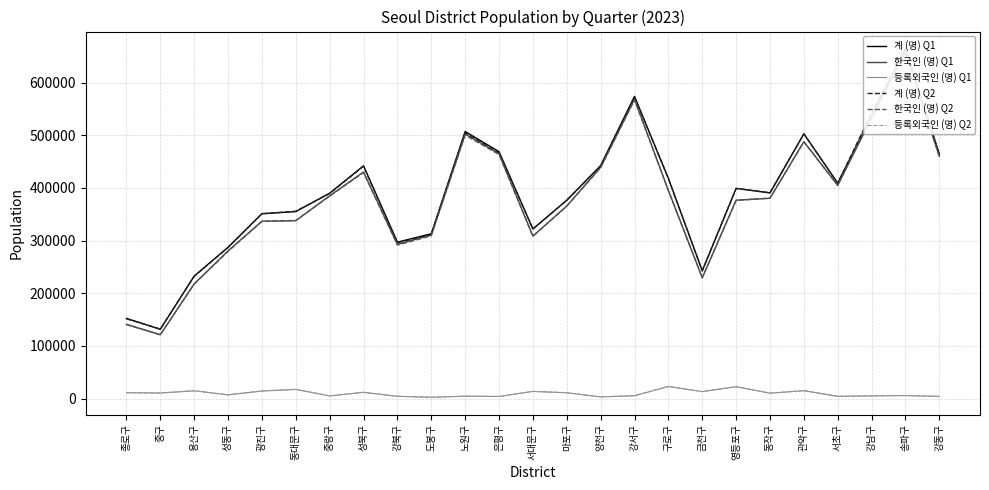

At which category is the sum across all series the highest?

송파구